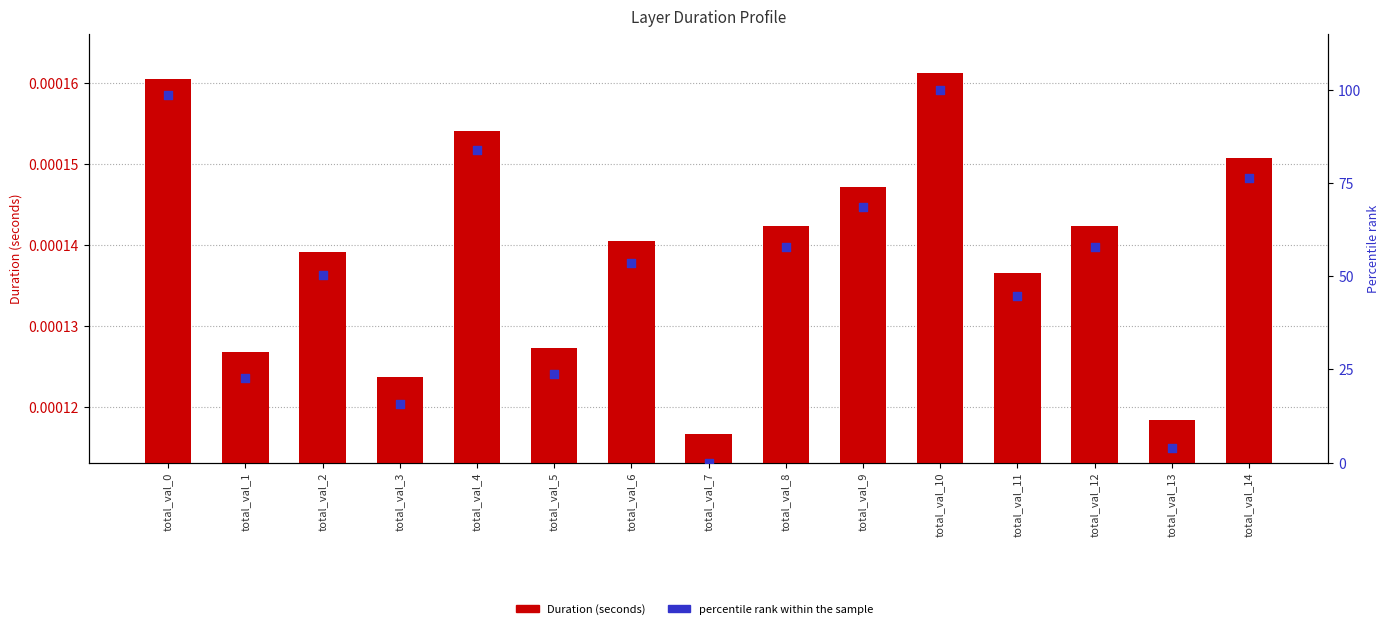

Which series has the largest Y range (max minus min)?

percentile rank within the sample